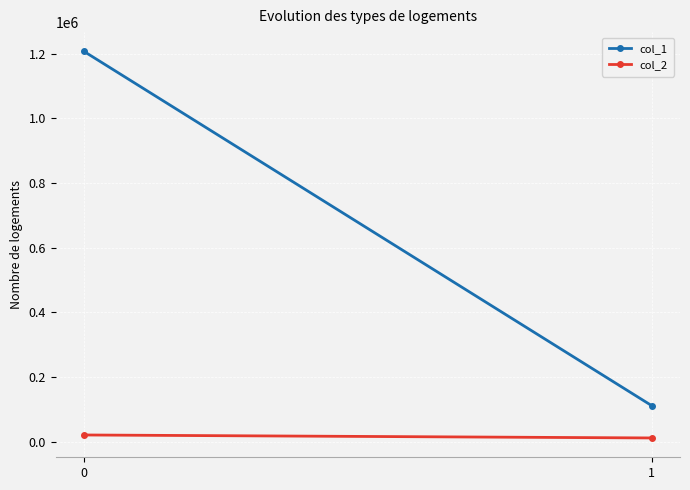

Is the value of col_1 at 0 greater than the value of col_2 at 1?

Yes